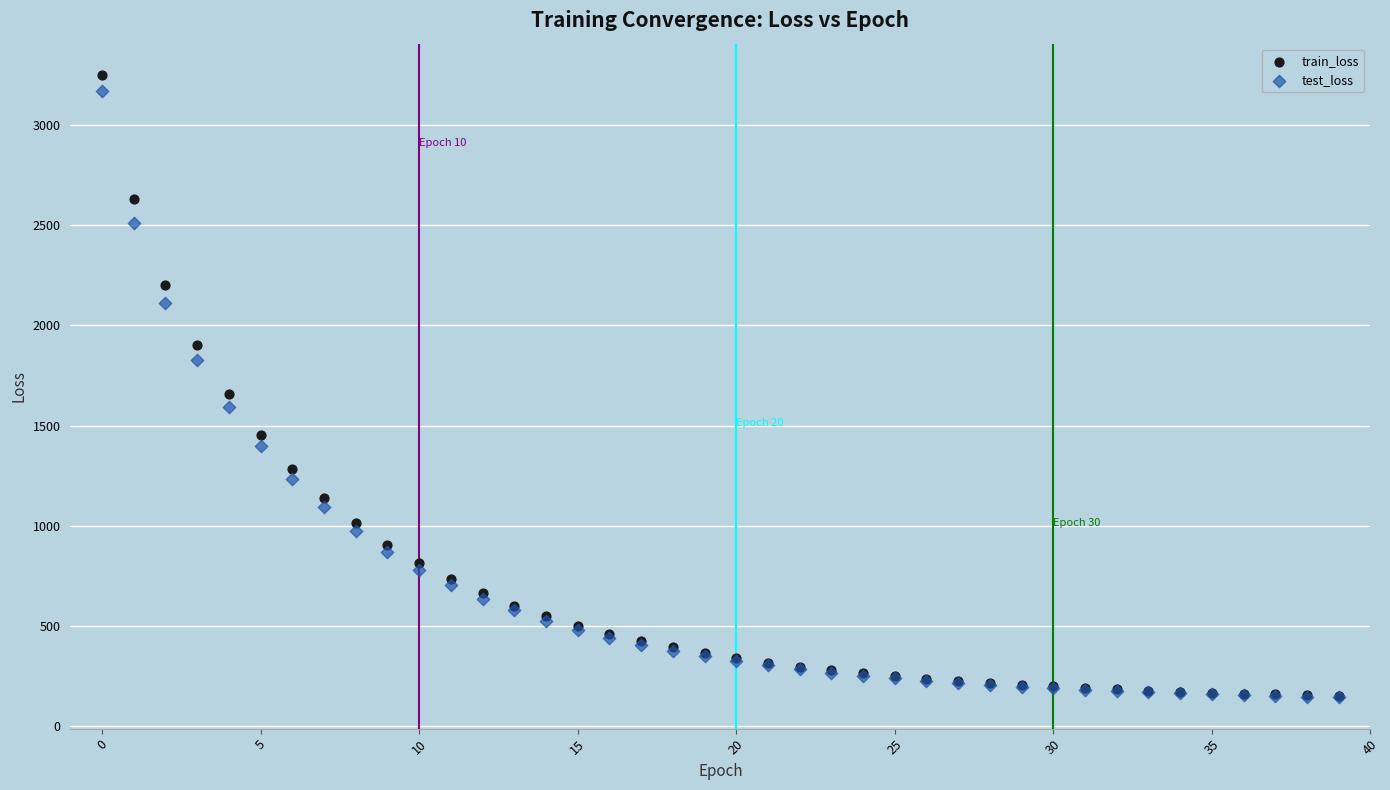

Across all series, what Y value is closest to 1696?

1658.4